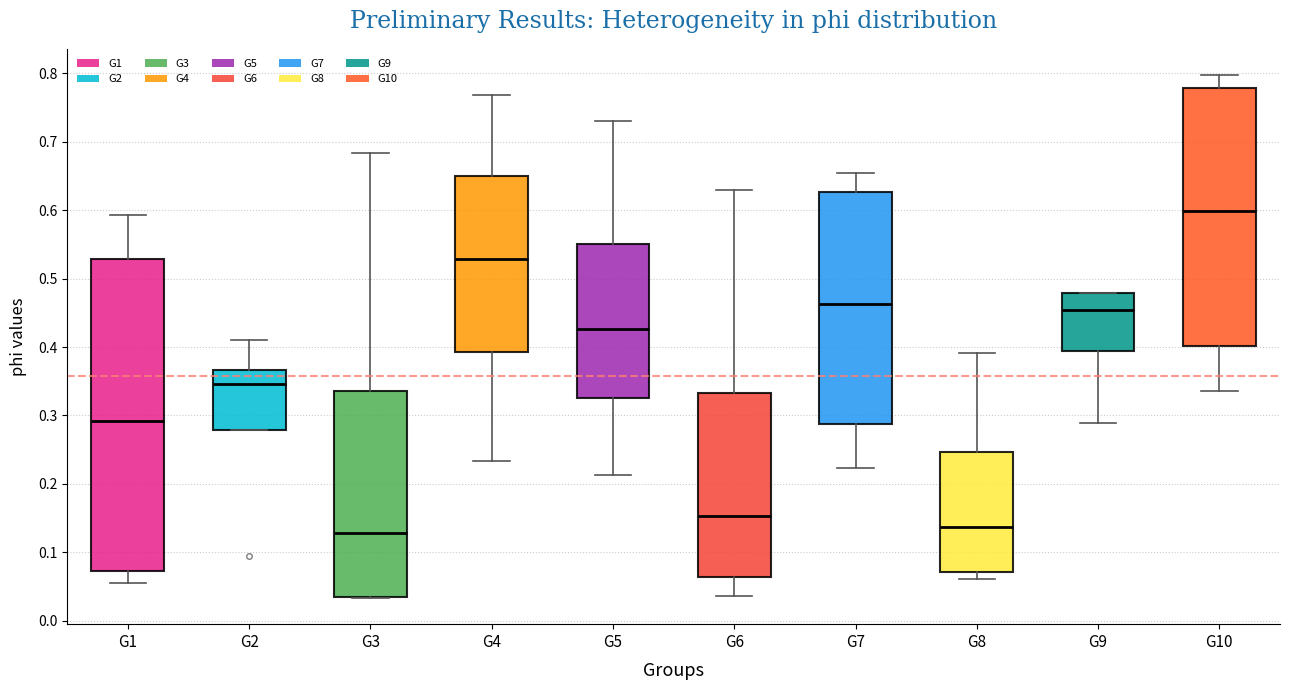

Reading left to right, transcribe this box plot: for each box, give where its median line is, the range the box spans, and where its two whiskers end, as read against the y-axis. The values are not printed on the chart, so give them approximately, as read against the axis.

G1: median 0.29, box 0.07 to 0.53, whiskers 0.06 to 0.59
G2: median 0.35, box 0.28 to 0.37, whiskers 0.28 to 0.41
G3: median 0.13, box 0.04 to 0.34, whiskers 0.03 to 0.68
G4: median 0.53, box 0.39 to 0.65, whiskers 0.23 to 0.77
G5: median 0.43, box 0.33 to 0.55, whiskers 0.21 to 0.73
G6: median 0.15, box 0.06 to 0.33, whiskers 0.04 to 0.63
G7: median 0.46, box 0.29 to 0.63, whiskers 0.22 to 0.65
G8: median 0.14, box 0.07 to 0.25, whiskers 0.06 to 0.39
G9: median 0.45, box 0.39 to 0.48, whiskers 0.29 to 0.48
G10: median 0.60, box 0.40 to 0.78, whiskers 0.34 to 0.80